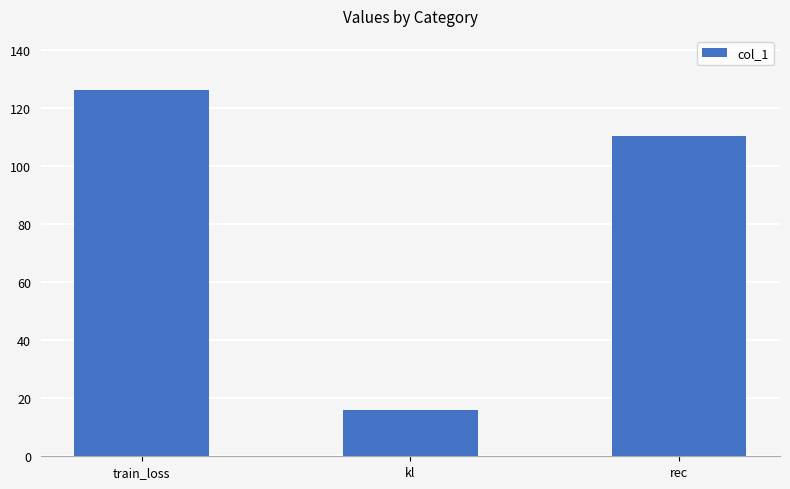

Between train_loss and rec, which is larger?

train_loss